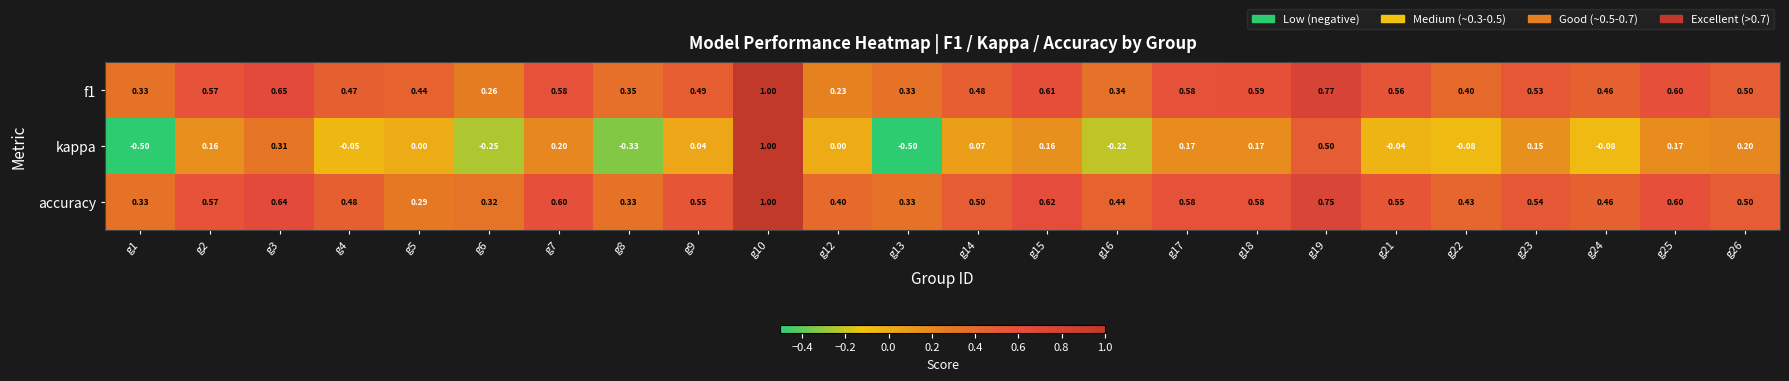

Which series has the largest range (max minus min)?

kappa